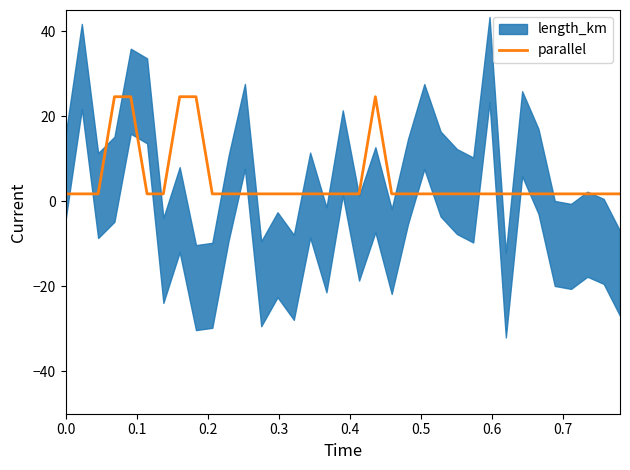

True or false: there are more than 1 points higher than both neighbors.

False